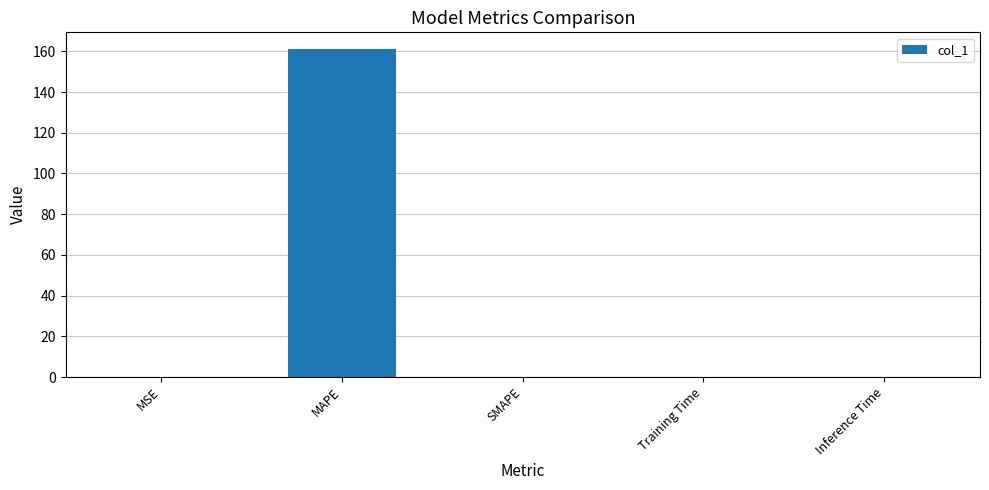

What is the greatest value displayed?

161.3